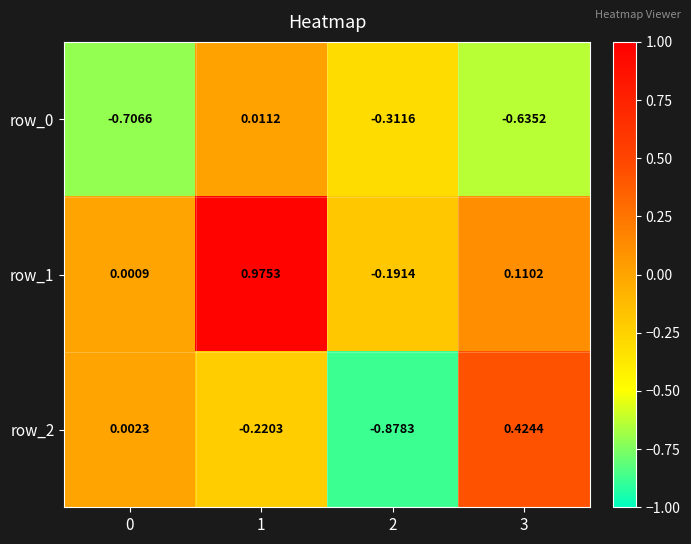

Between 3 and 2, which is larger?

2